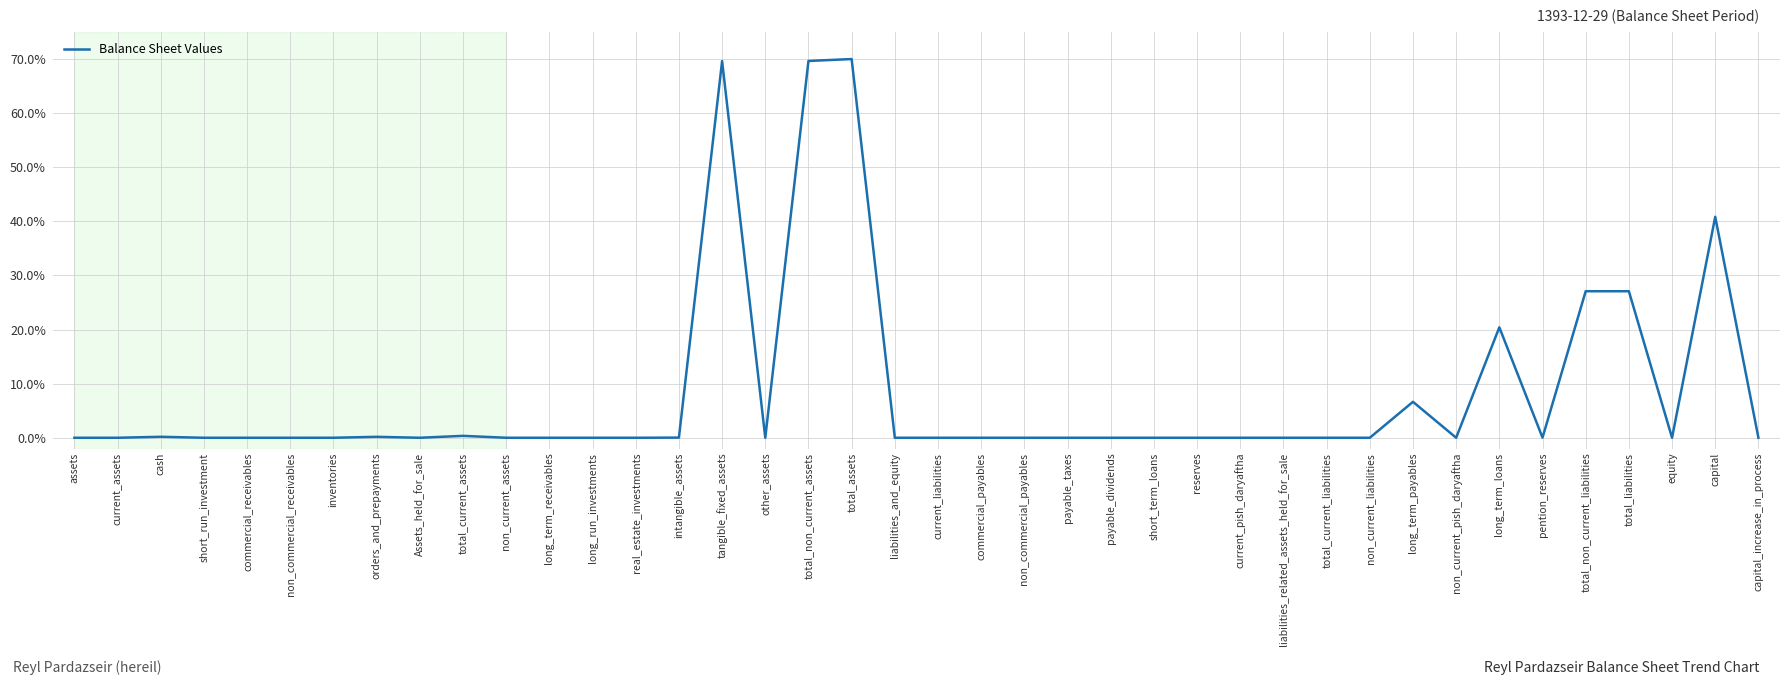

What is the maximum value shown in the chart?

70.0